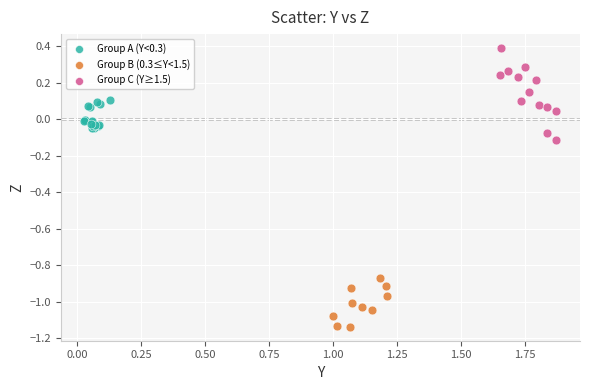

What are all the series names shown in the legend?

Group A (Y<0.3), Group B (0.3≤Y<1.5), Group C (Y≥1.5)